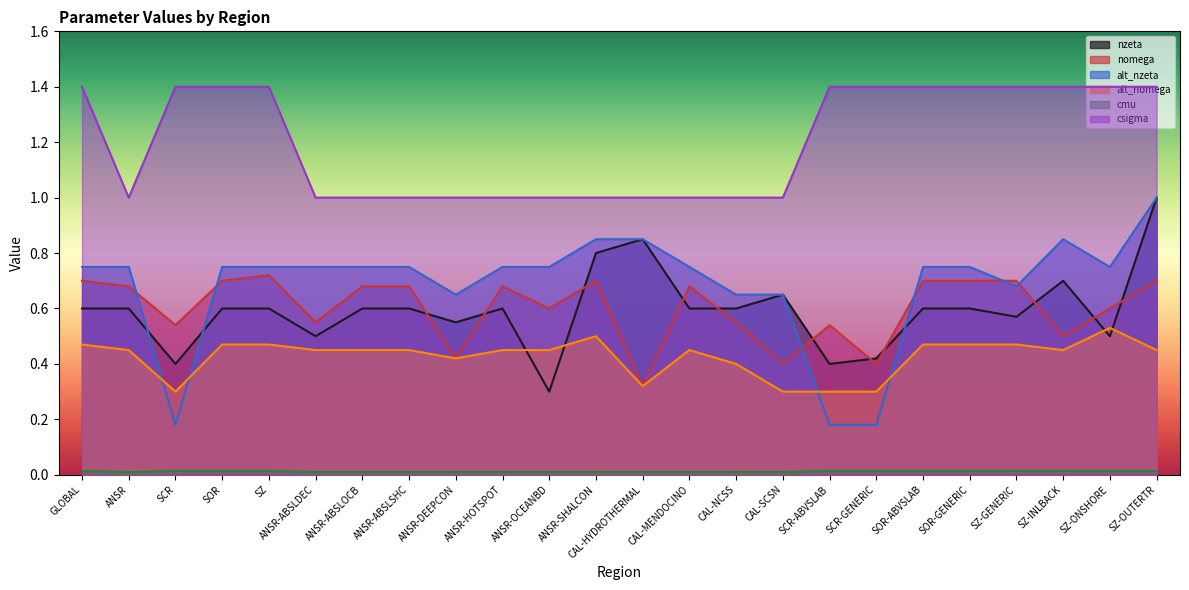

Where is alt_nomega nearest to the value 0?

SCR